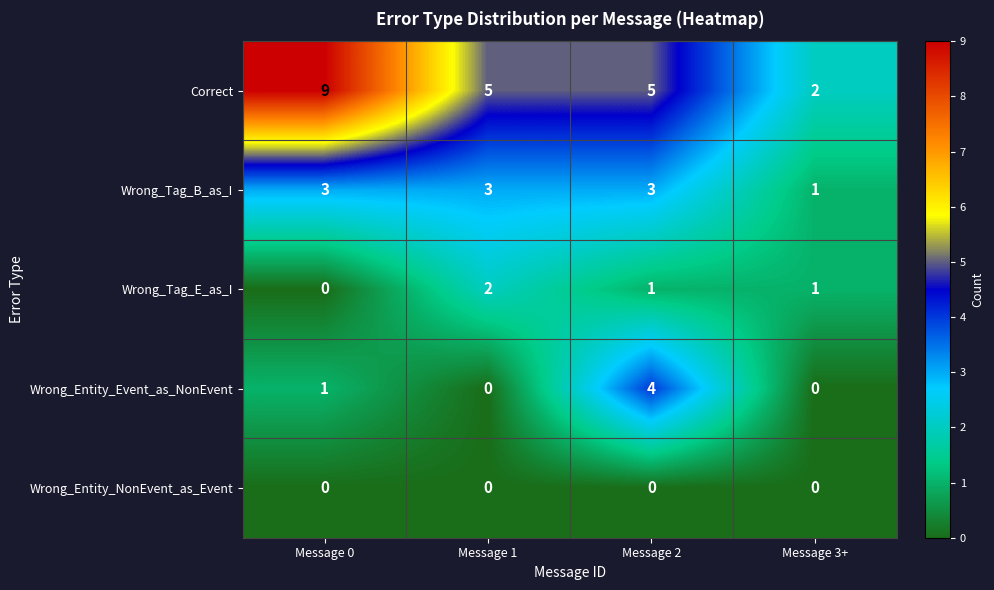

Is it true that Wrong_Tag_E_as_I equals 3 at Message 1?

False